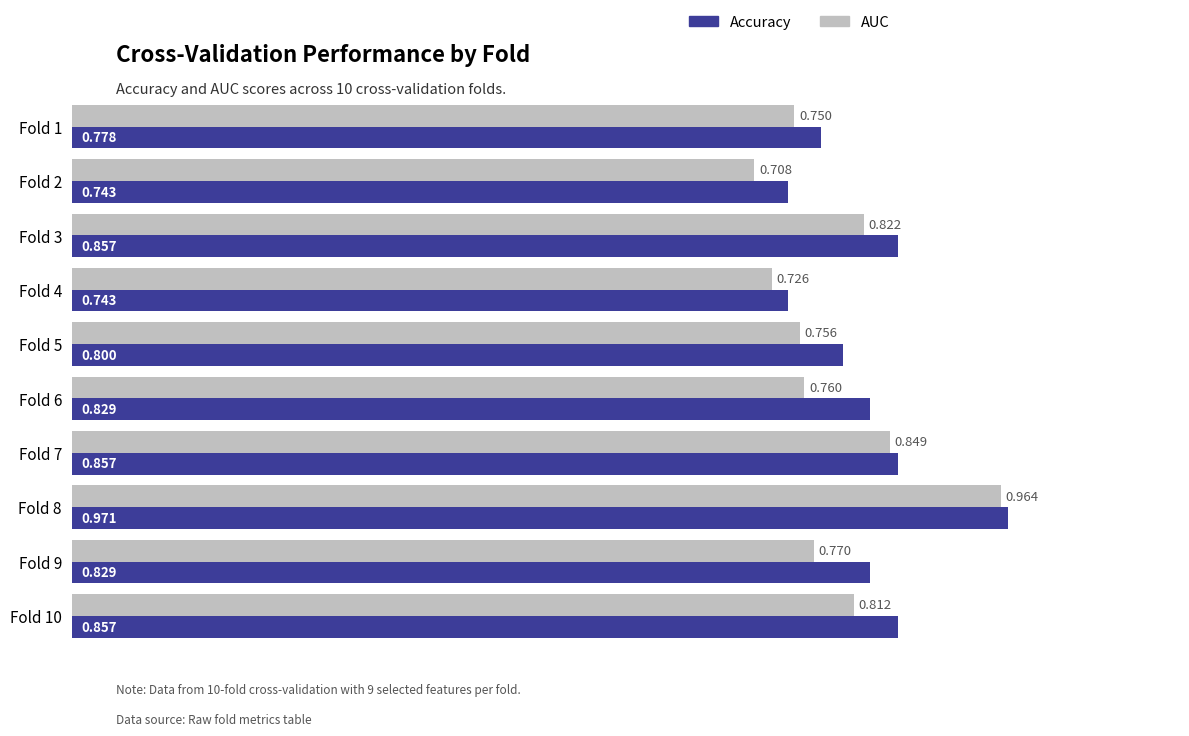

Which series has the largest range (max minus min)?

AUC